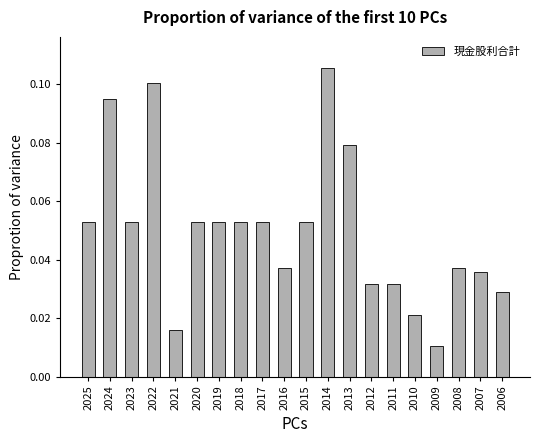

True or false: the data shows 0.0 at 2015.

False